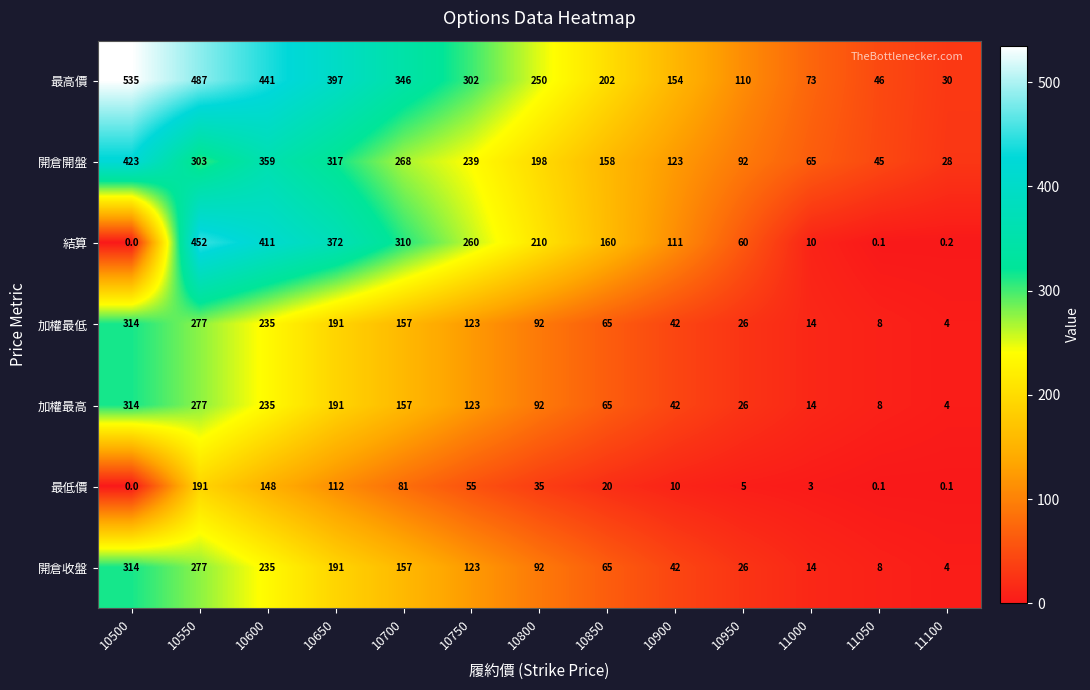

Which series has the largest total across all categories?

最高價